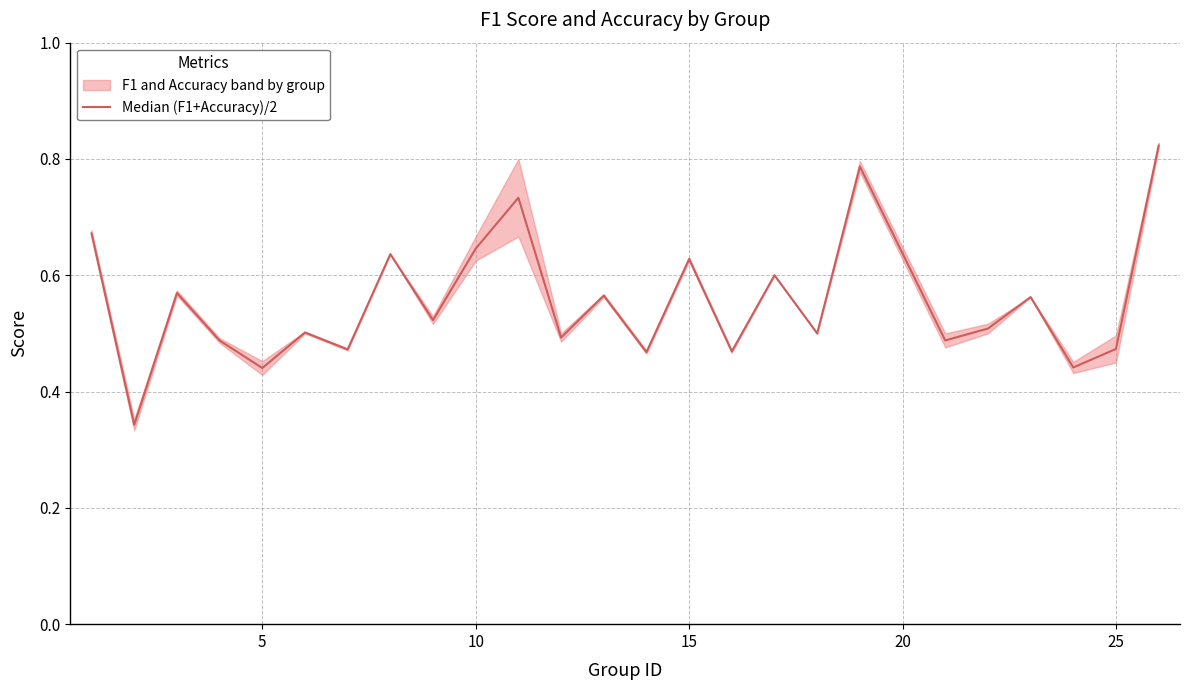

What is the average value?

0.6